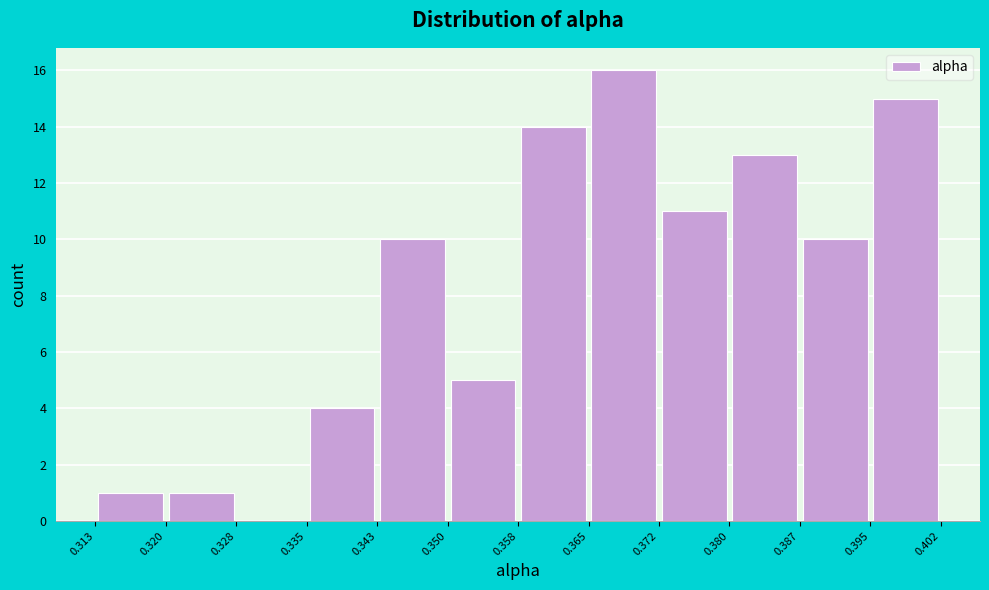

Reading left to right, list every bar in this chart as the range it spans on the x-axis followed by its height. The values are not printed on the chart, so give them approximately, as read against the axis.

0.313 to 0.320: 1
0.320 to 0.328: 1
0.328 to 0.335: 0
0.335 to 0.343: 4
0.343 to 0.350: 10
0.350 to 0.358: 5
0.358 to 0.365: 14
0.365 to 0.372: 16
0.372 to 0.380: 11
0.380 to 0.387: 13
0.387 to 0.395: 10
0.395 to 0.402: 15